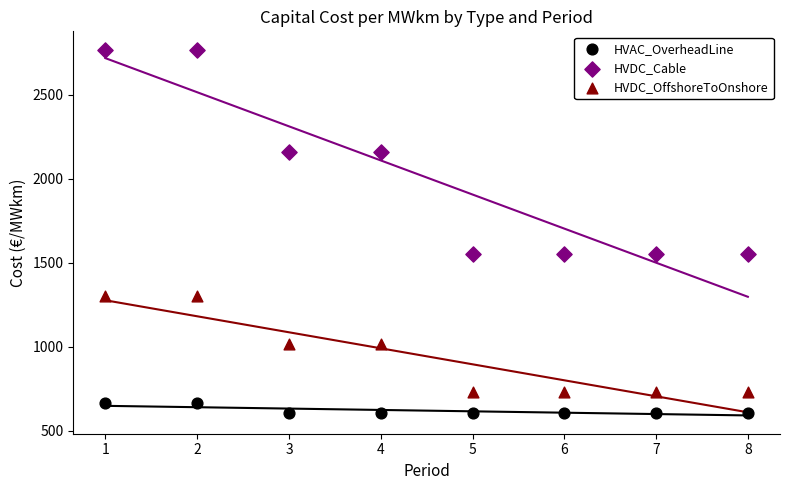

Which series contains the highest Y value?

HVDC_Cable